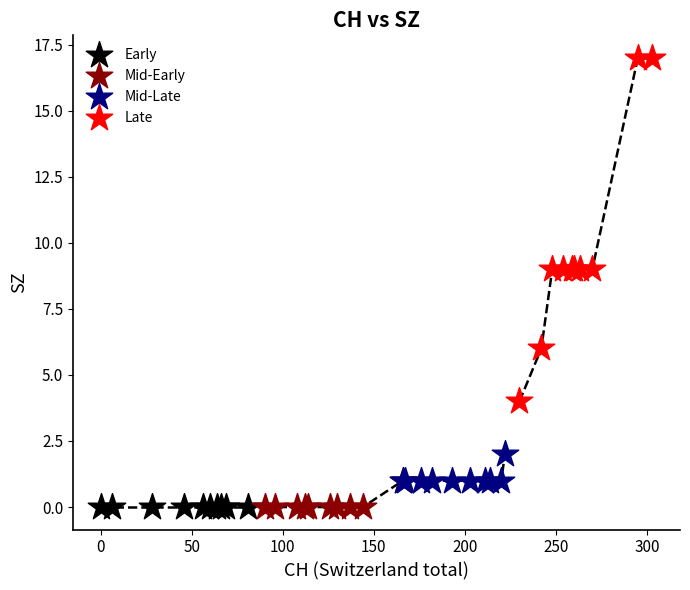

What are all the series names shown in the legend?

Early, Mid-Early, Mid-Late, Late